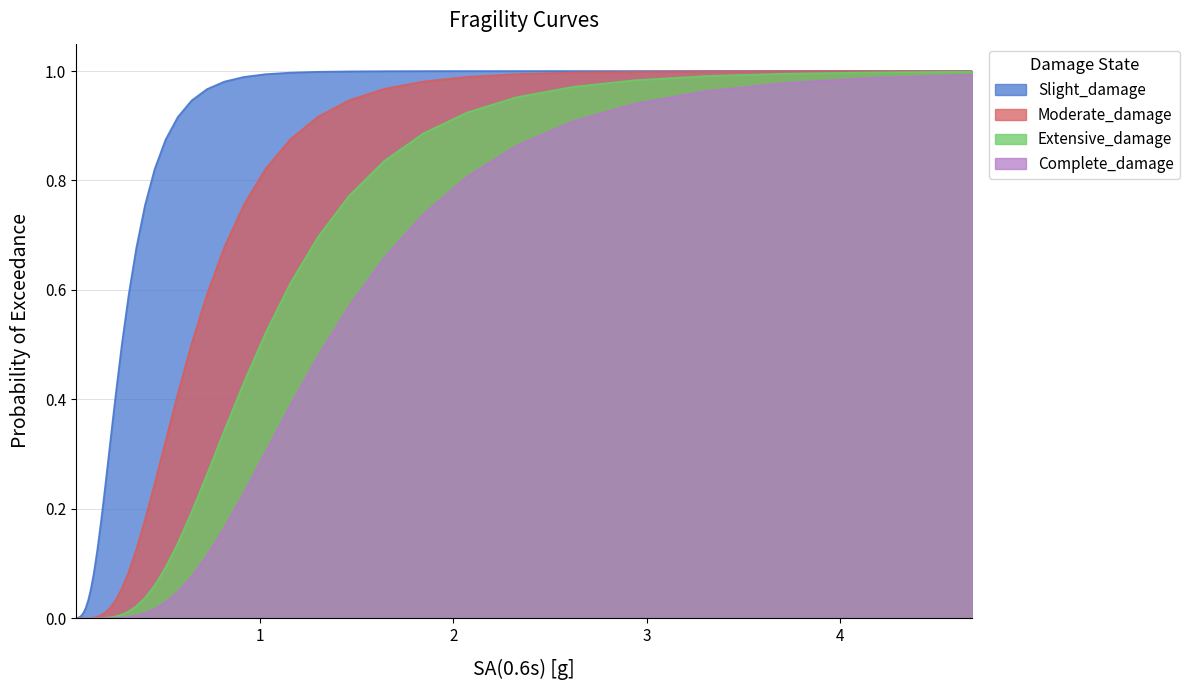

List the series in order of their overall mean, highest first.

Slight_damage, Moderate_damage, Extensive_damage, Complete_damage